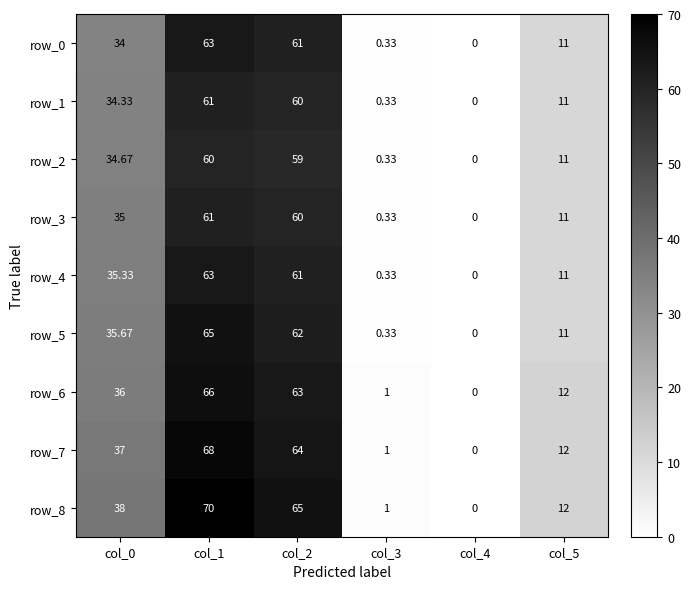

Count the number of data series in this chart.

9